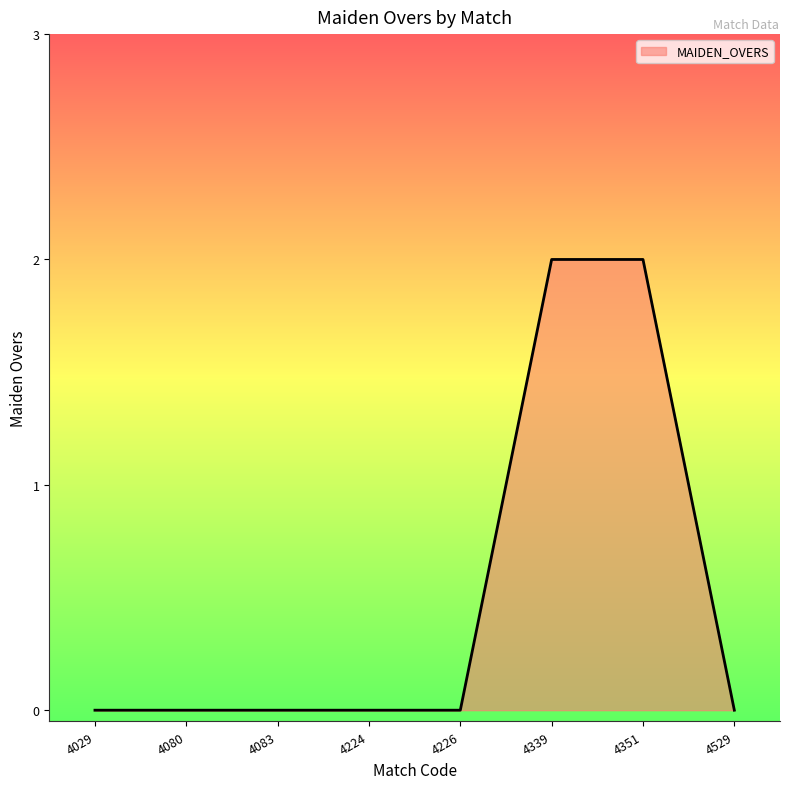

Is it true that the value at 4083 is 0?

True